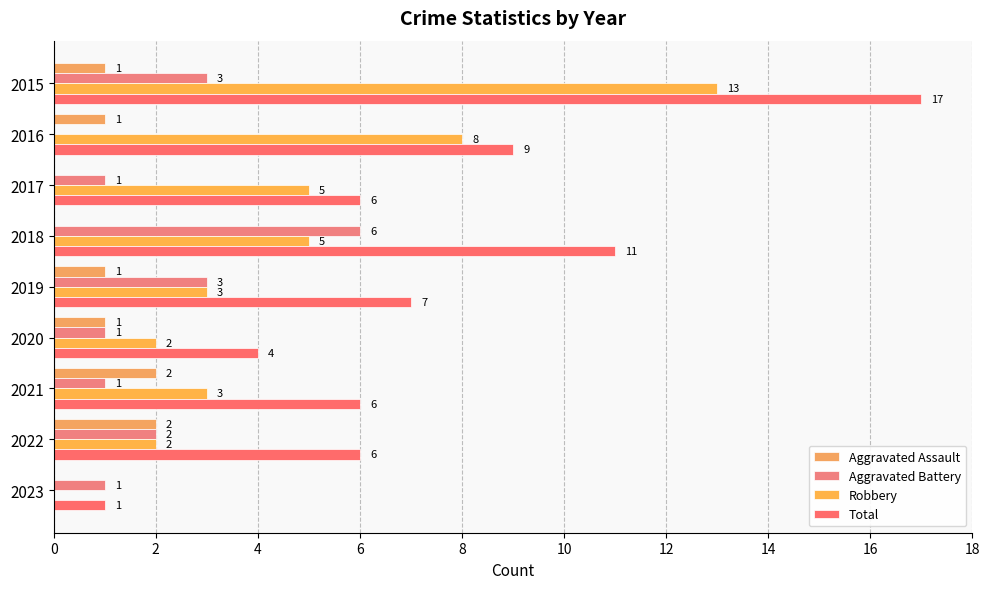

Reading left to right, transcribe all the data shown in this chart.

Aggravated Assault: 1	1	0	0	1	1	2	2	0
Aggravated Battery: 3	0	1	6	3	1	1	2	1
Robbery: 13	8	5	5	3	2	3	2	0
Total: 17	9	6	11	7	4	6	6	1